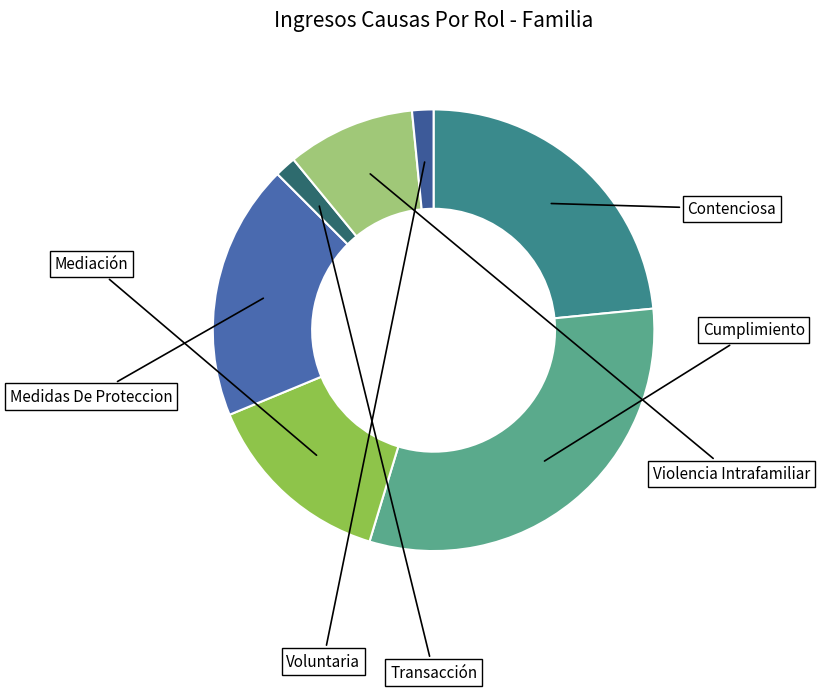

Is it true that Violencia Intrafamiliar is 9% of the pie?

True